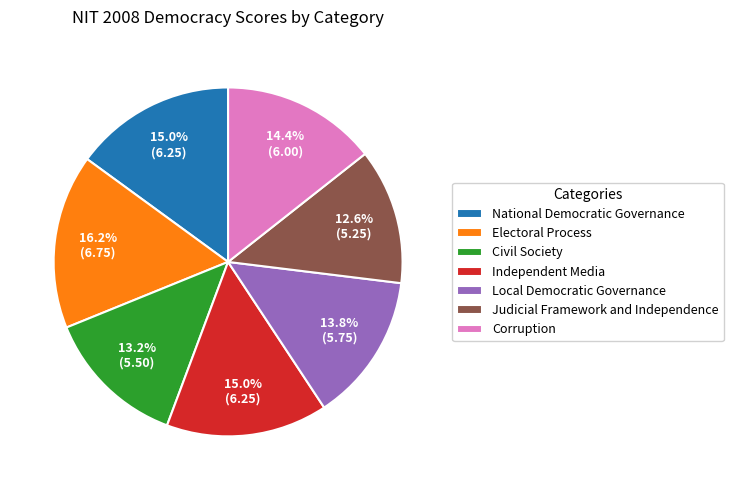

Do Judicial Framework and Independence and National Democratic Governance together represent more than half of the pie?

No